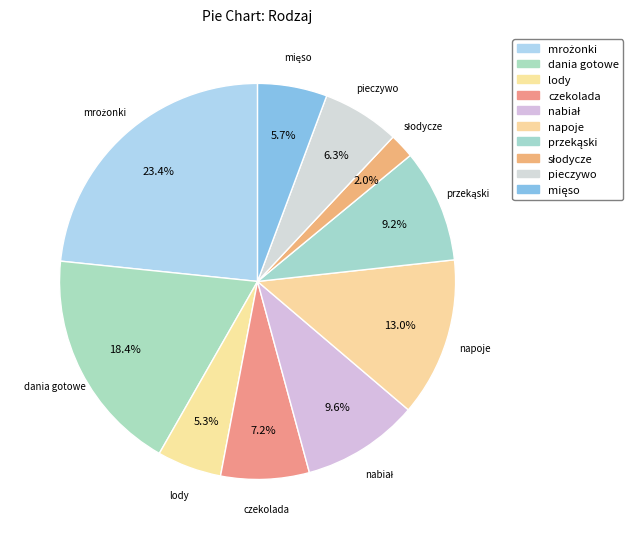

Is dania gotowe the majority of the pie?

No